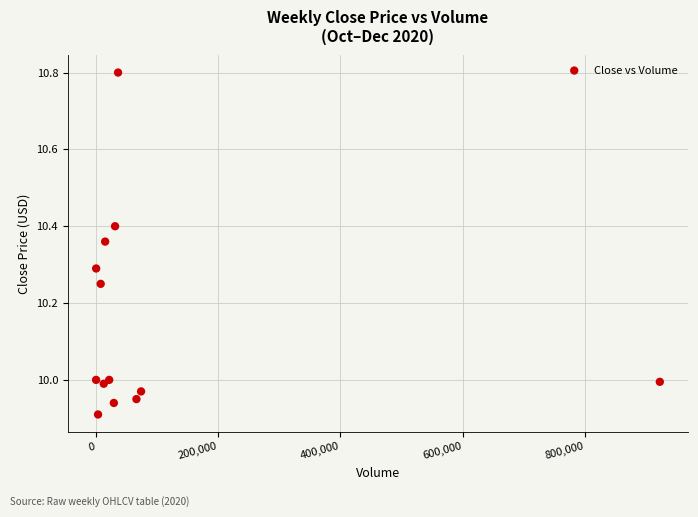

What is the range of X values (max minus min)?

921000.0